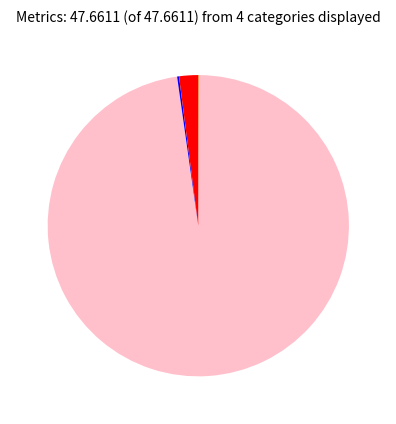

Is there a majority slice in this chart?

Yes